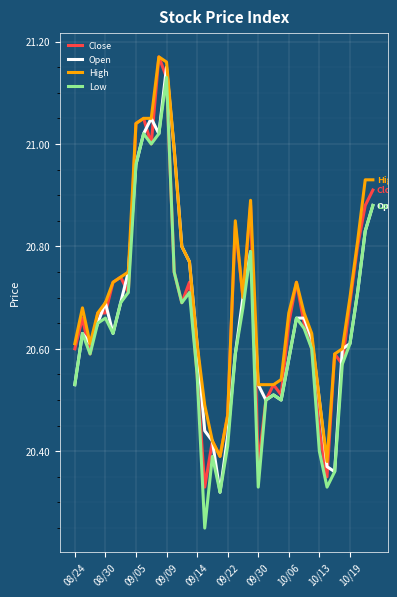

At which label does Open reach its peak?

09/09